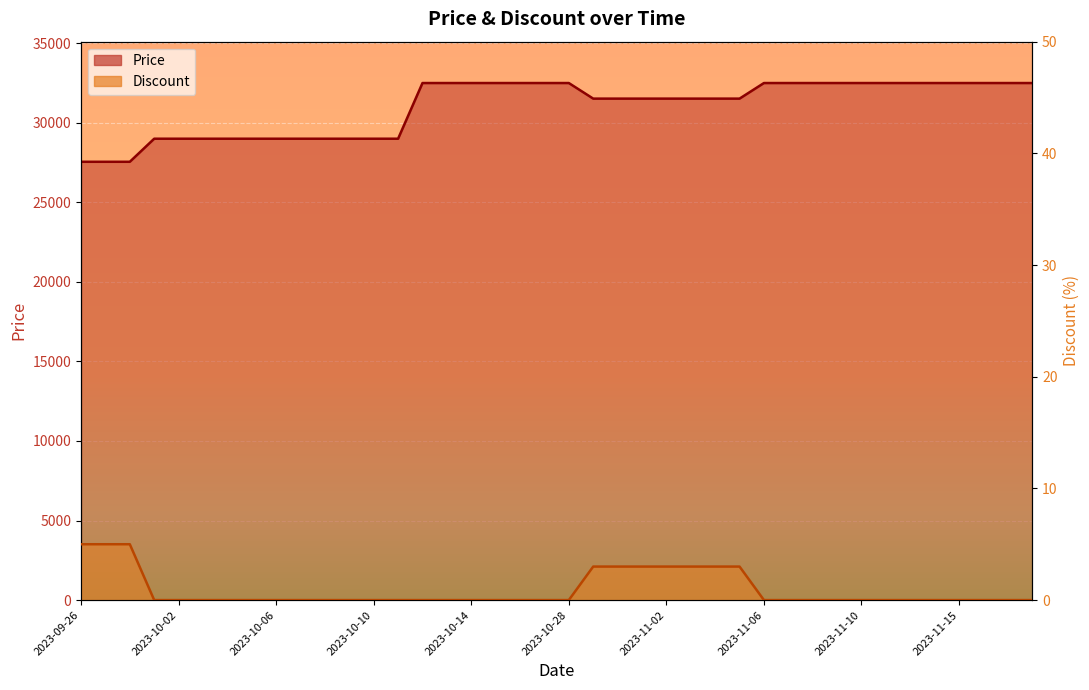

Which category has the highest value in the Discount series?

2023-09-26